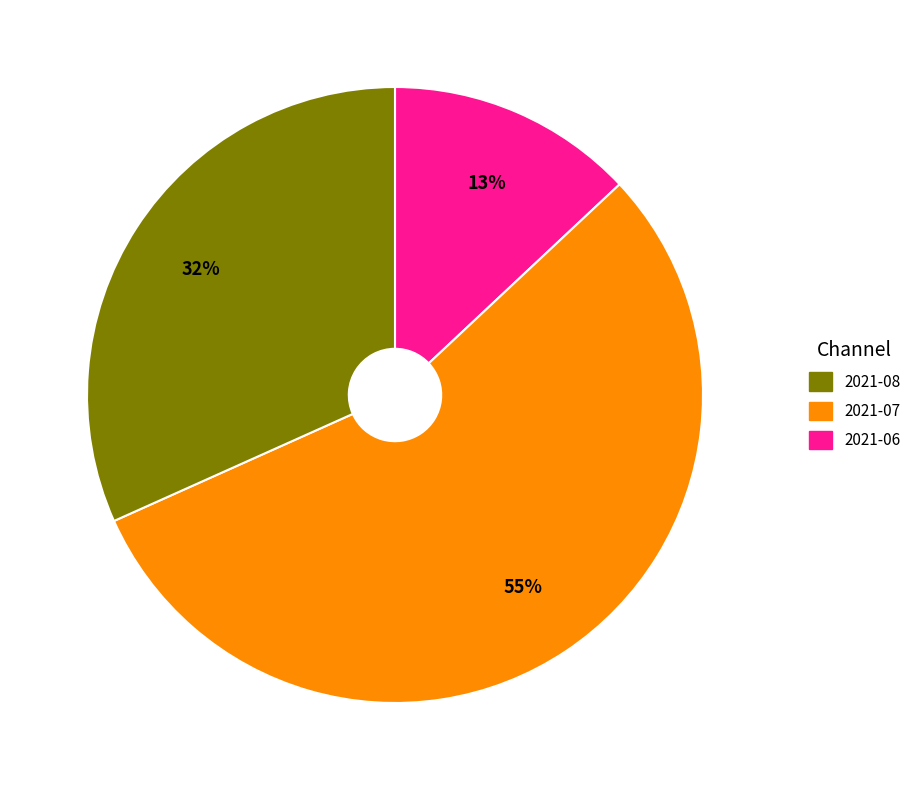

To the nearest percent, what is the difference between the largest and smallest slice percentages?

42%